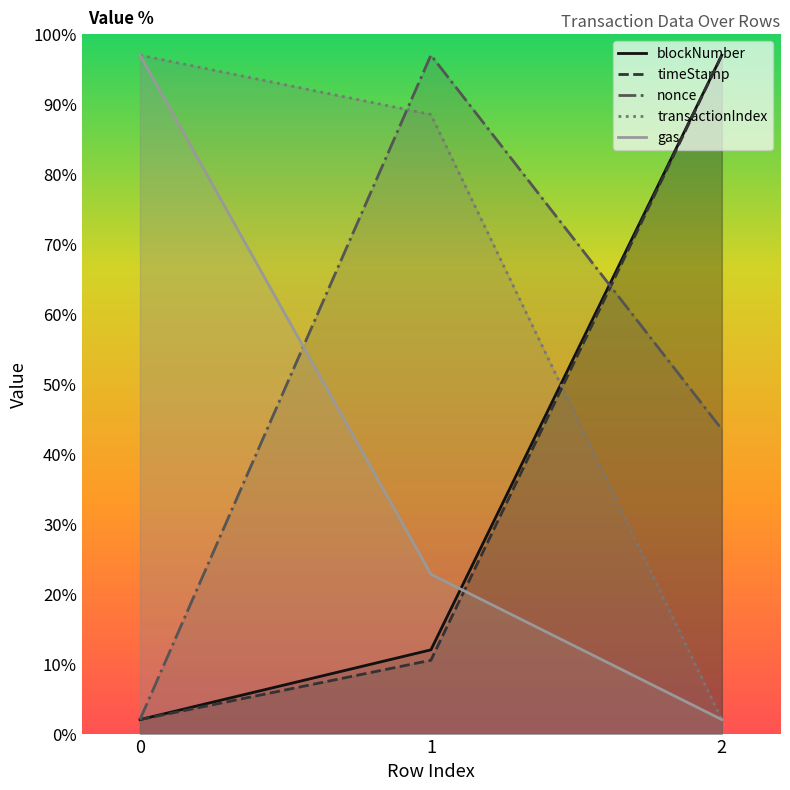

Which series changed the most between 1 and 2?

transactionIndex